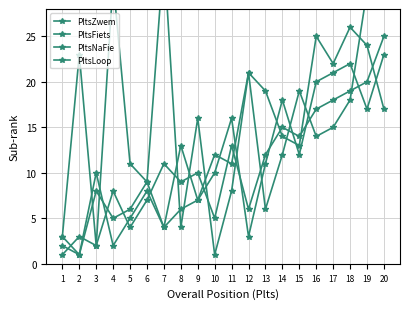

How many lines are shown in the chart?

4